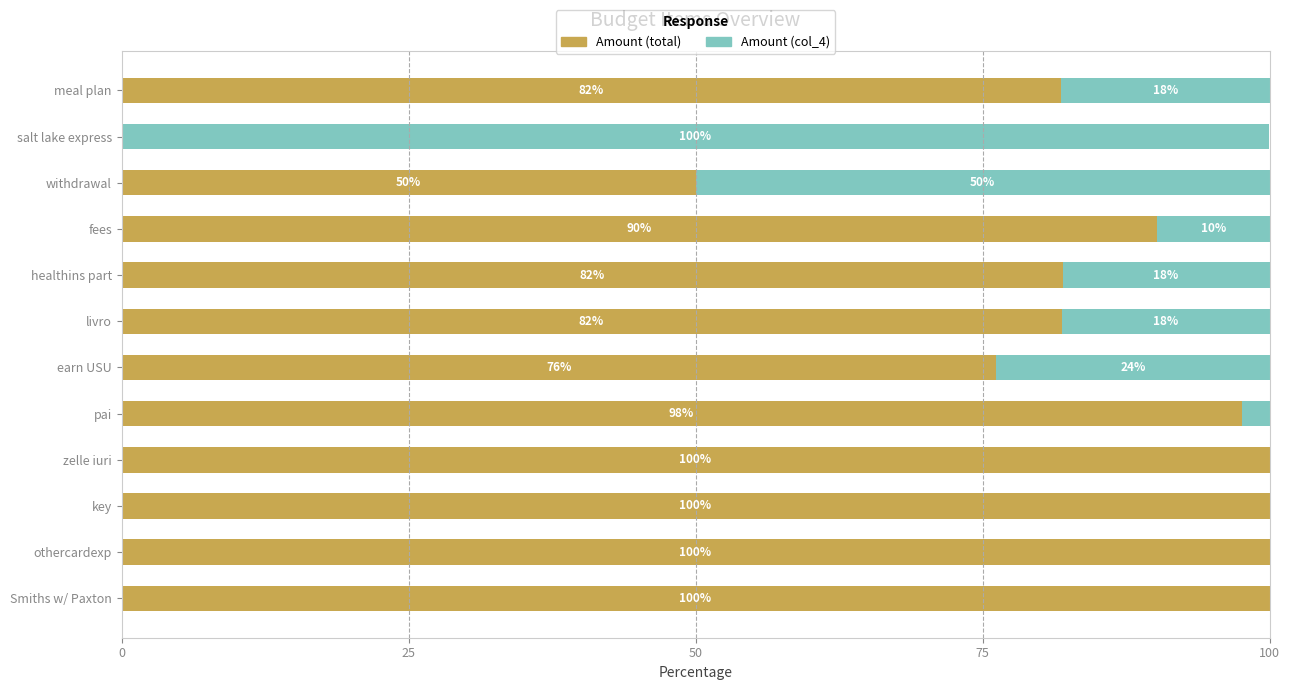

What is the highest value of the Amount (total) series?

100.0